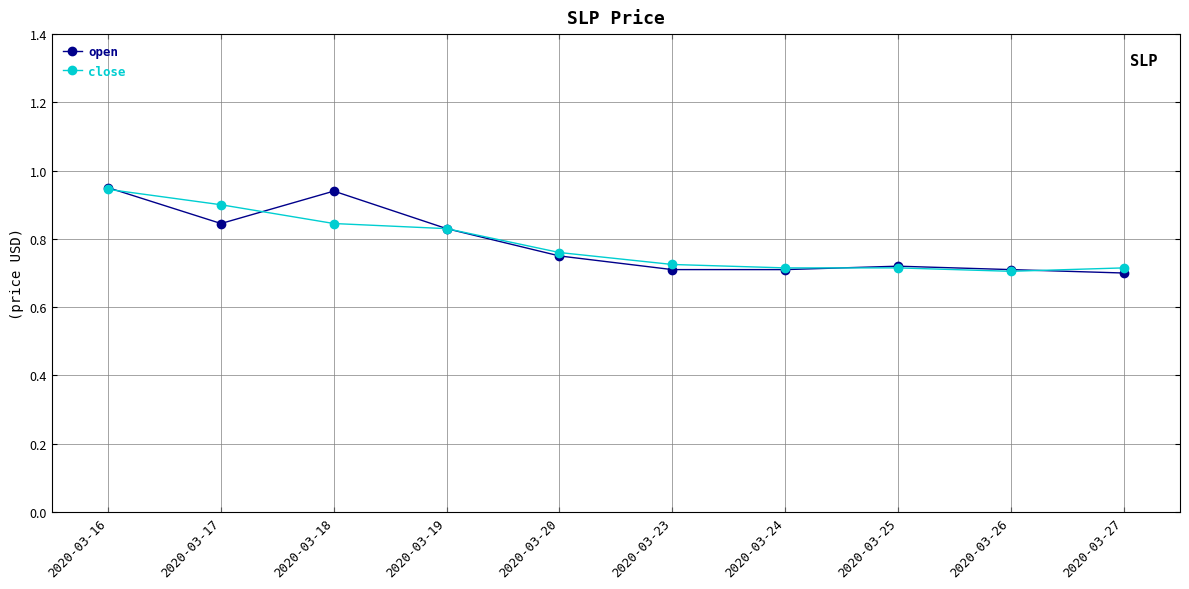

Which series has the largest range (max minus min)?

open